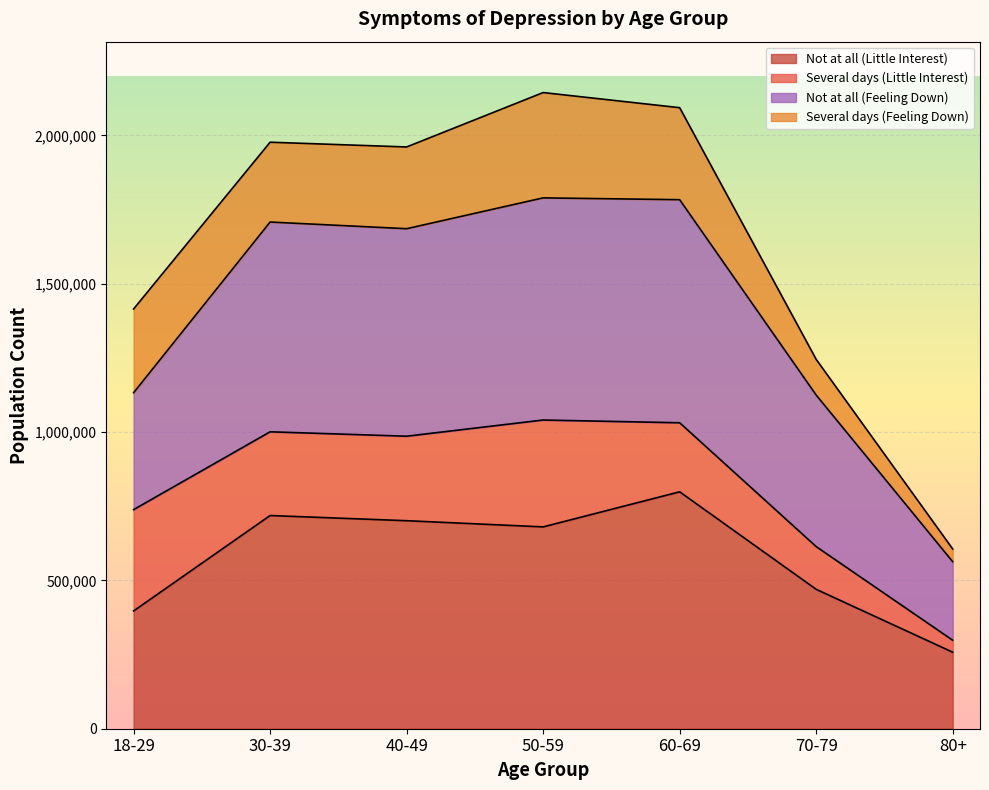

What is the total value across all series at 18-29?

1414816